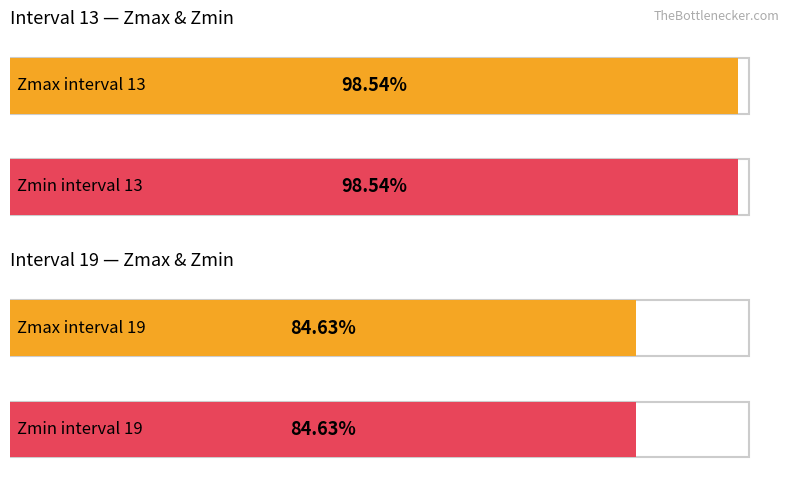

How many distinct data groups are displayed?

4